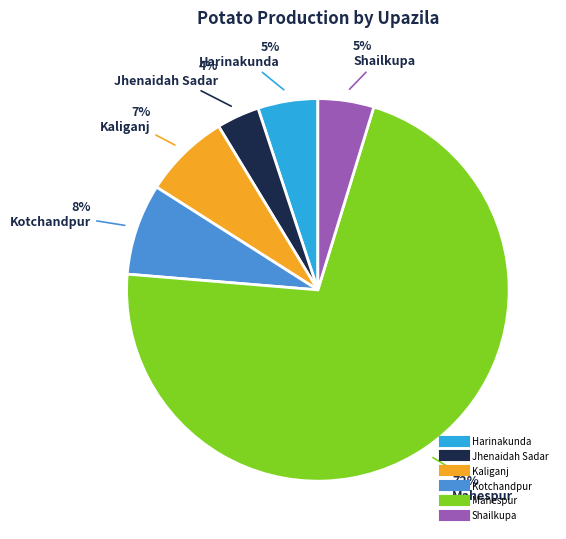

Which category has the biggest portion of the pie?

Mahespur